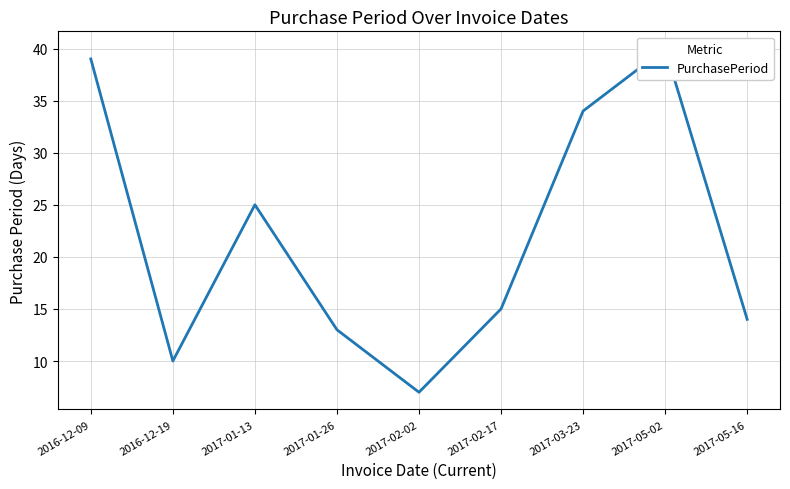

Where is the first local minimum?

2016-12-19